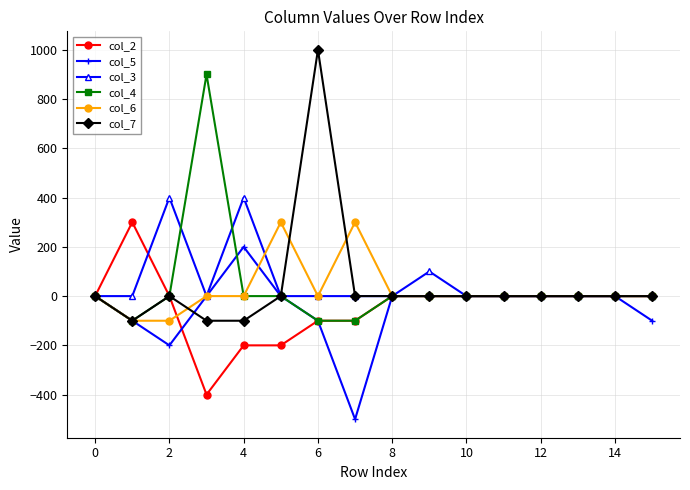

True or false: col_2 has more than 0 interior local peaks.

True